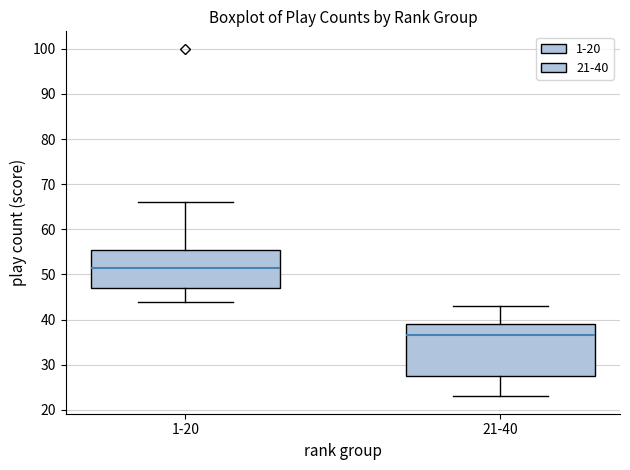

Reading left to right, read every box against the y-axis: the position of its median line, the range the box covers, and the ends of its whiskers. The values are not printed on the chart, so give them approximately, as read against the axis.

1-20: median 52, box 47 to 56, whiskers 44 to 66
21-40: median 37, box 28 to 39, whiskers 23 to 43